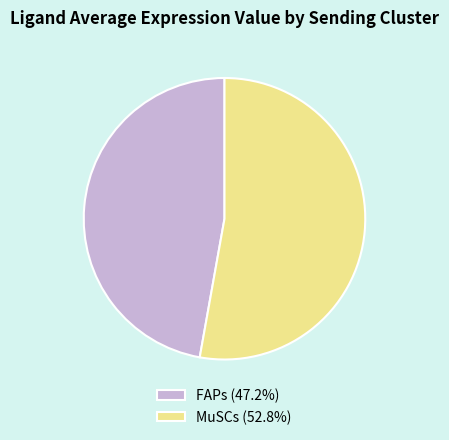

Do FAPs (47.2%) and MuSCs (52.8%) together represent more than half of the pie?

Yes